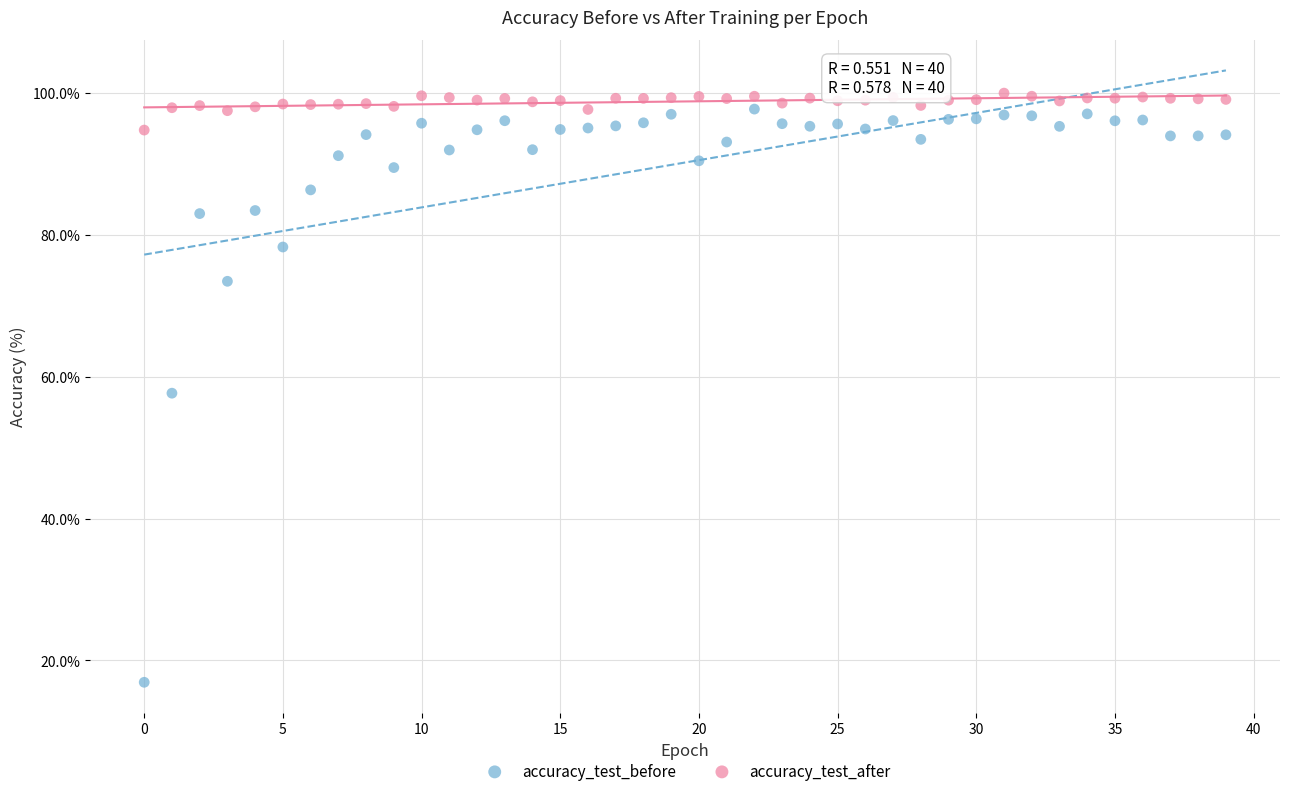

Which series reaches the maximum Y coordinate?

accuracy_test_after